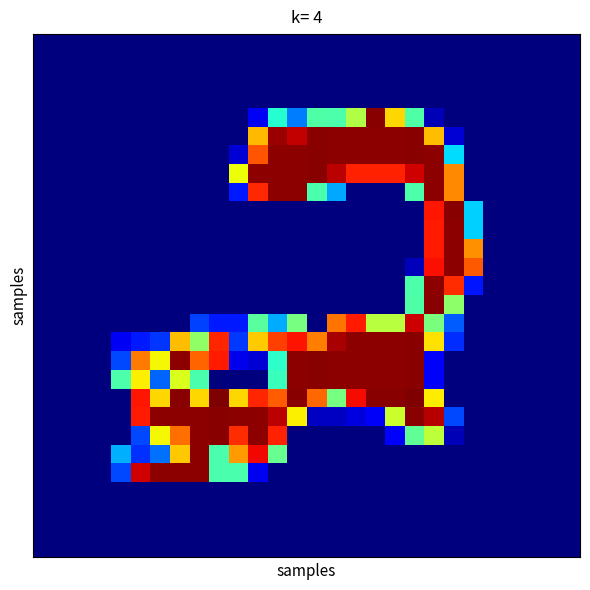

Count the number of data series in this chart.

28